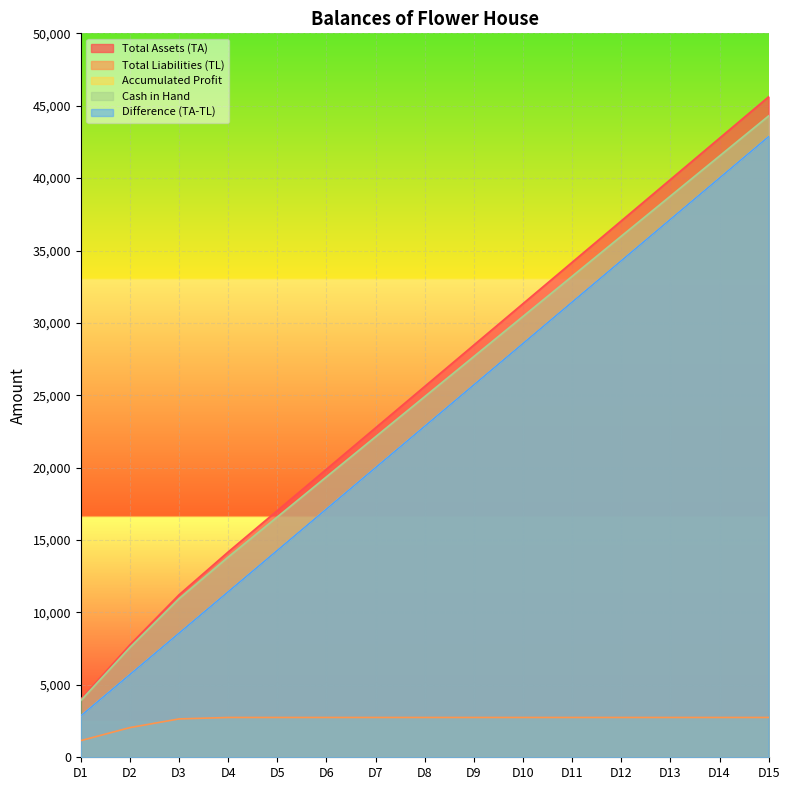

True or false: Cash in Hand has a value of 24910 at D8.

True